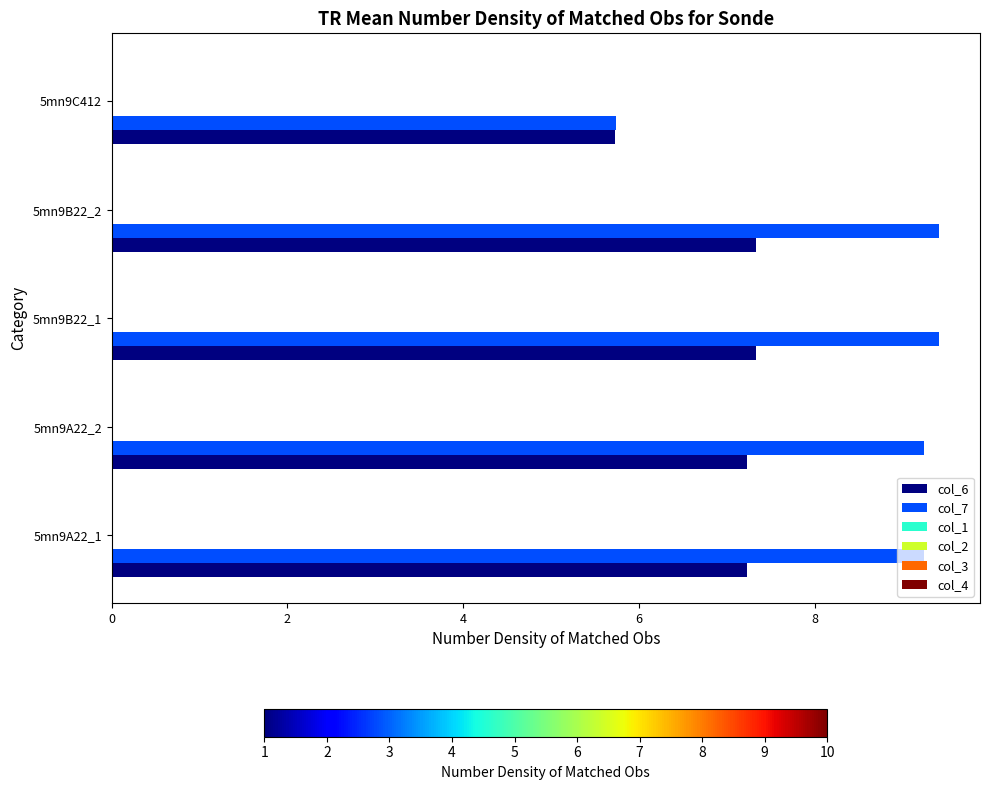

How many distinct data groups are displayed?

2